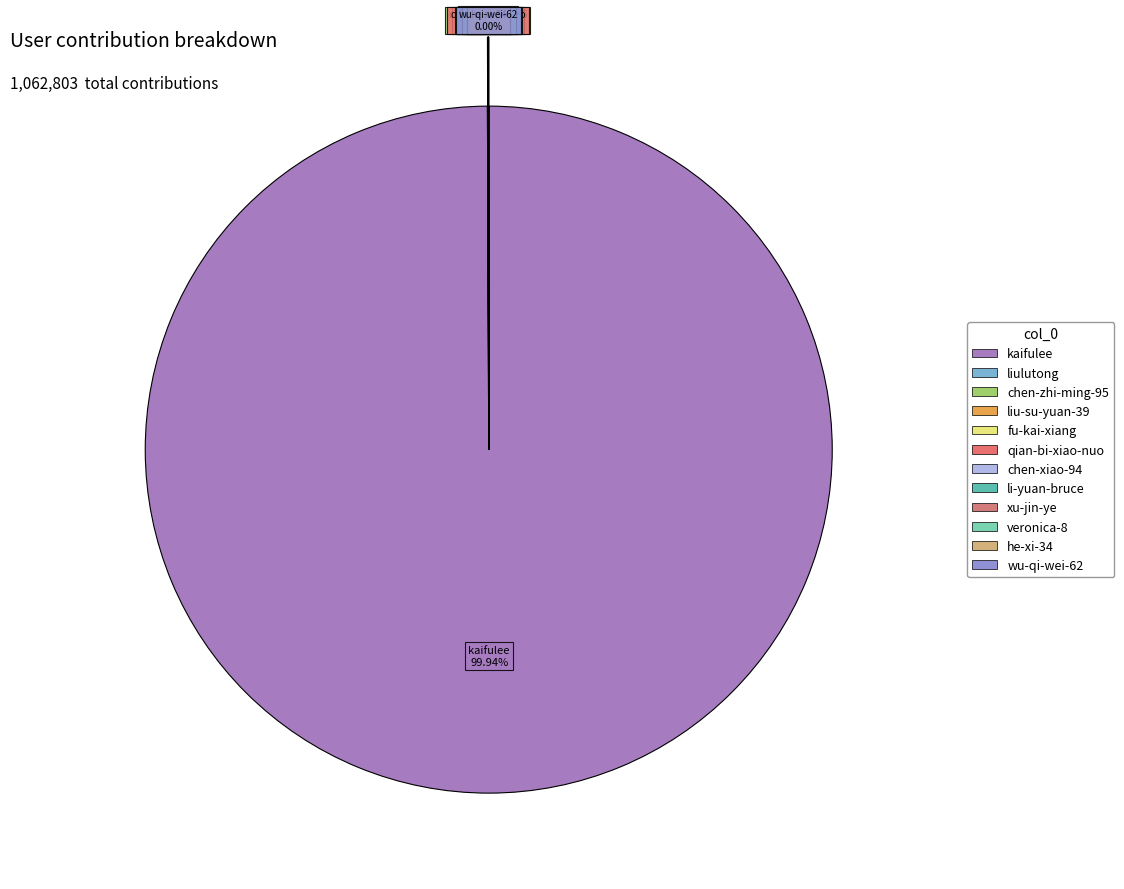

What is the largest slice in the pie chart?

kaifulee